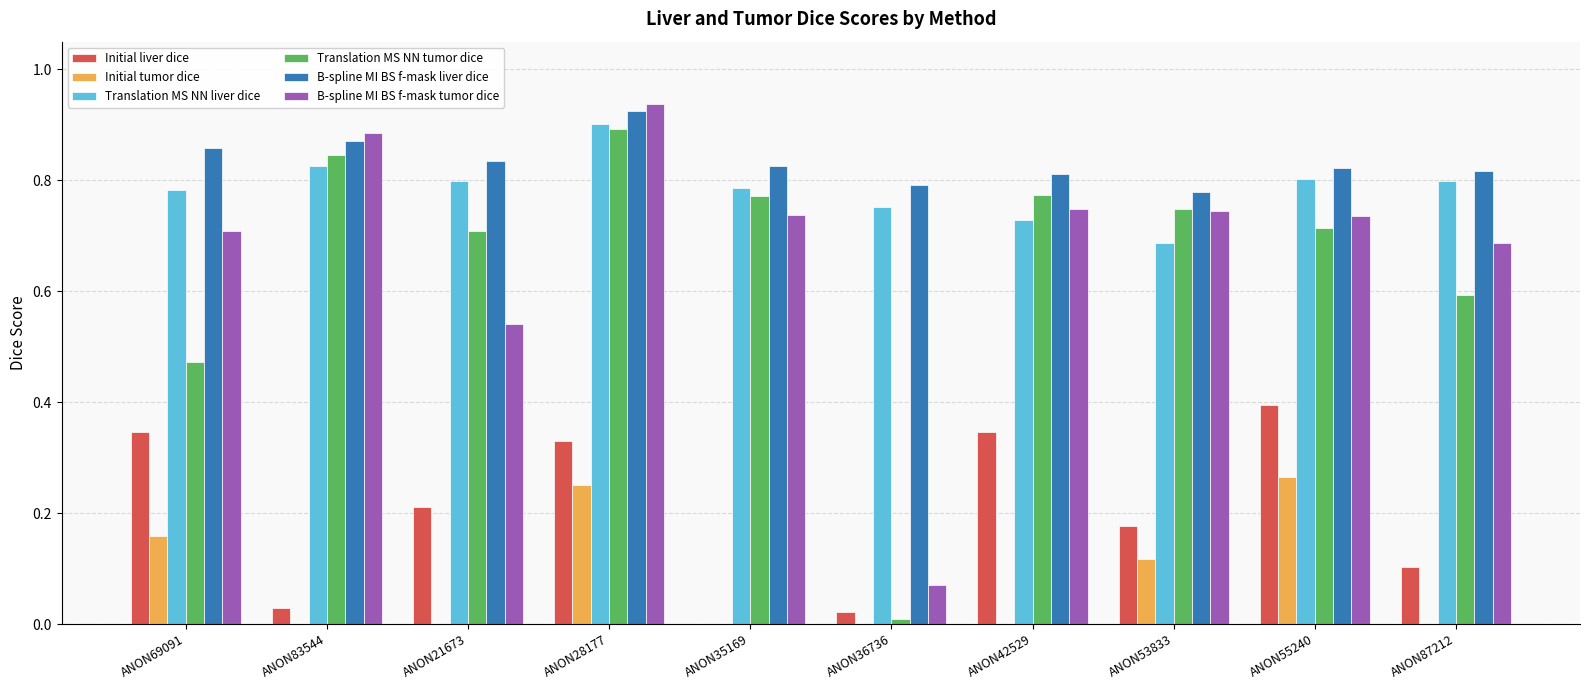

Which series changed the most between ANON42529 and ANON55240?

Initial tumor dice